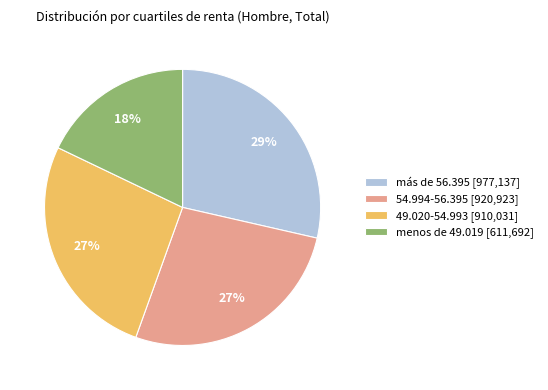

Is menos de 49.019 the majority of the pie?

No